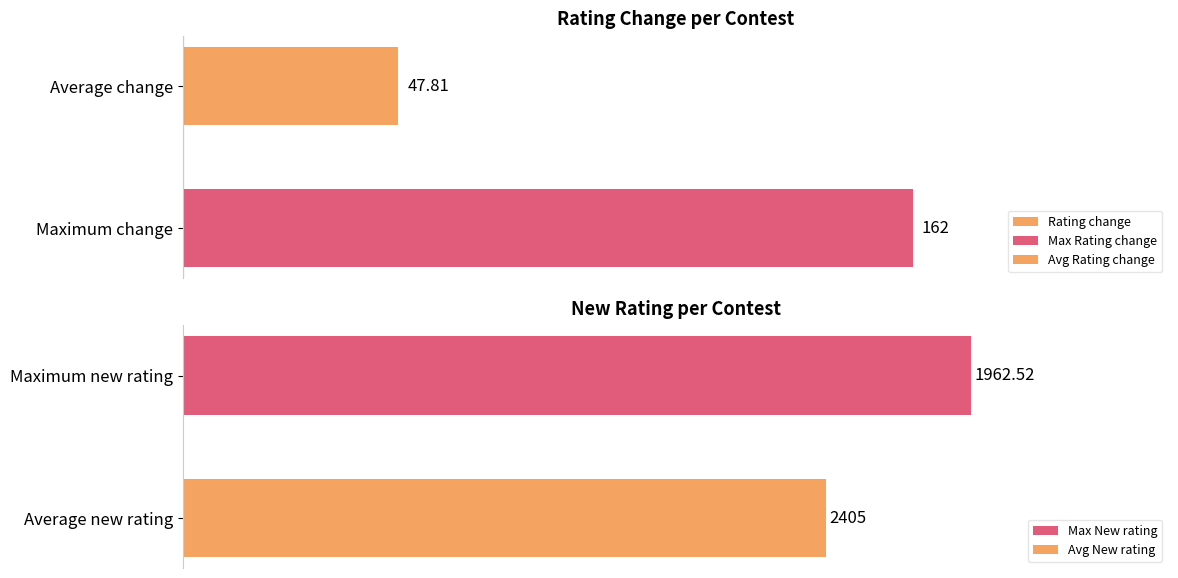

List the labels in order of value, smallest first.

Average change, Maximum change